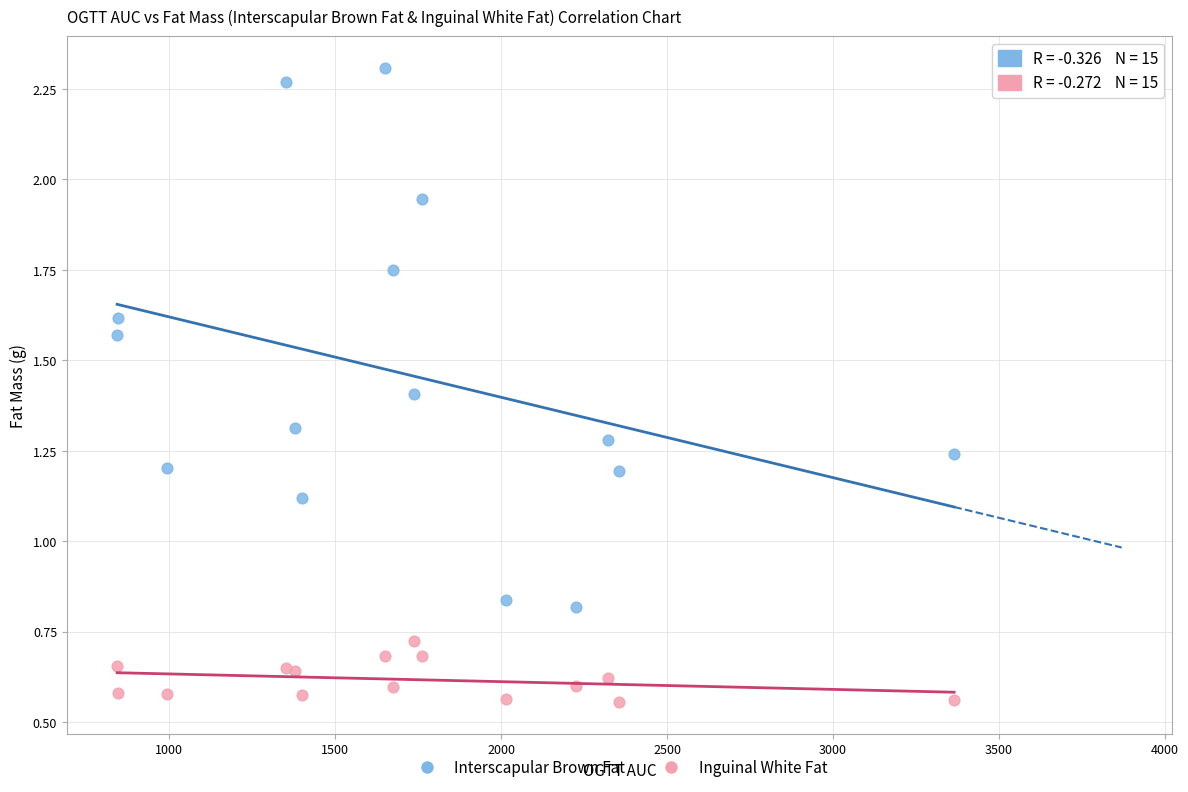

Which series reaches the minimum Y coordinate?

Inguinal White Fat